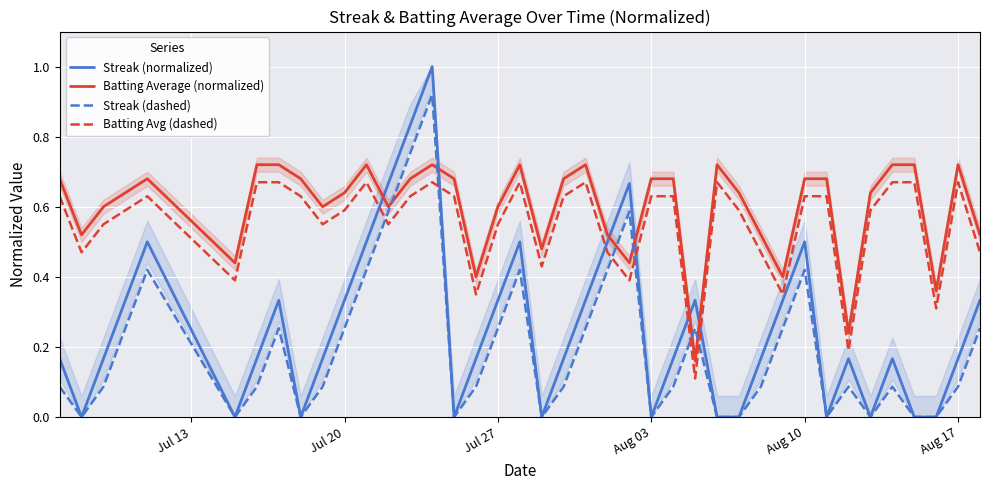

How many Streak (normalized) values are between 0 and 1?

40